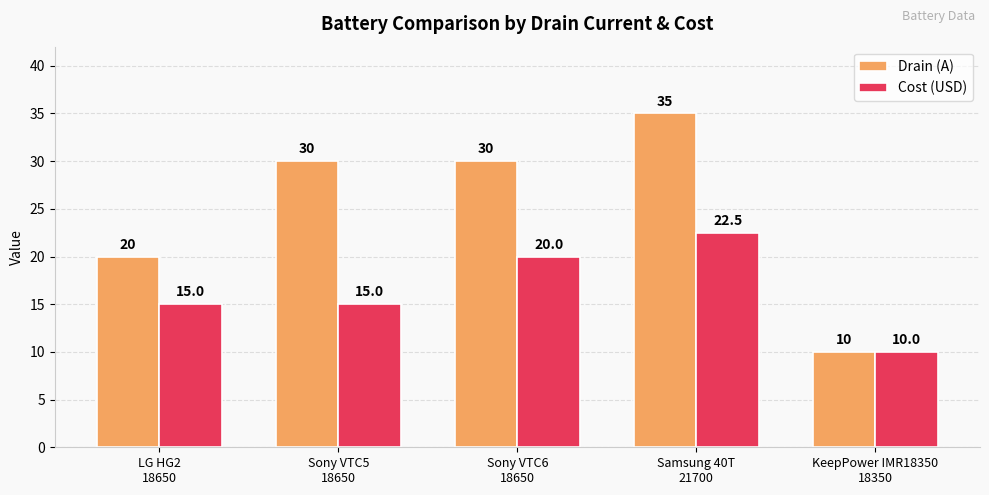

At which category is the sum across all series the highest?

Samsung 40T
21700